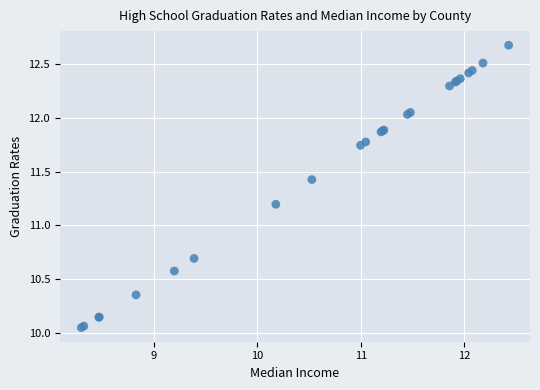

What Y value in the scatter plot is closest to 11?

11.2